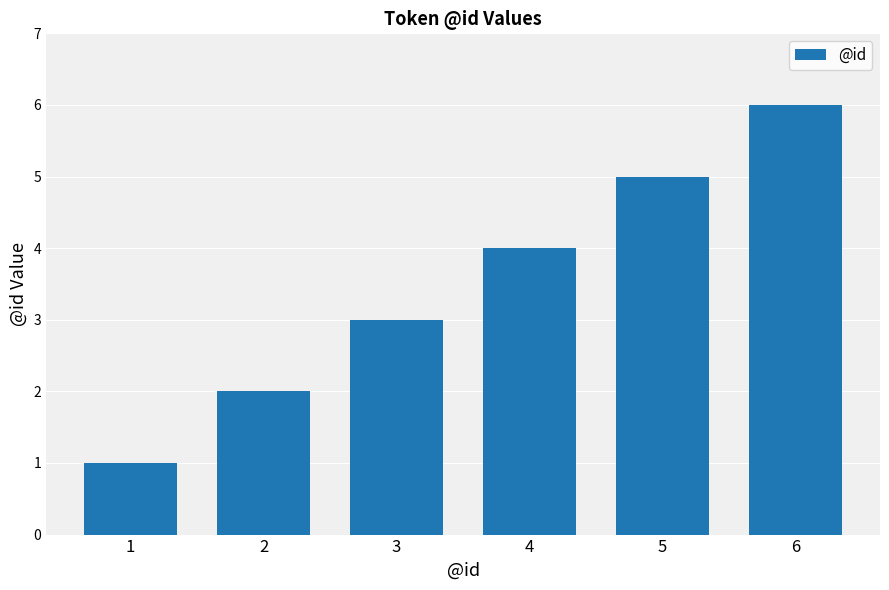

Which label corresponds to the largest value in the chart?

6